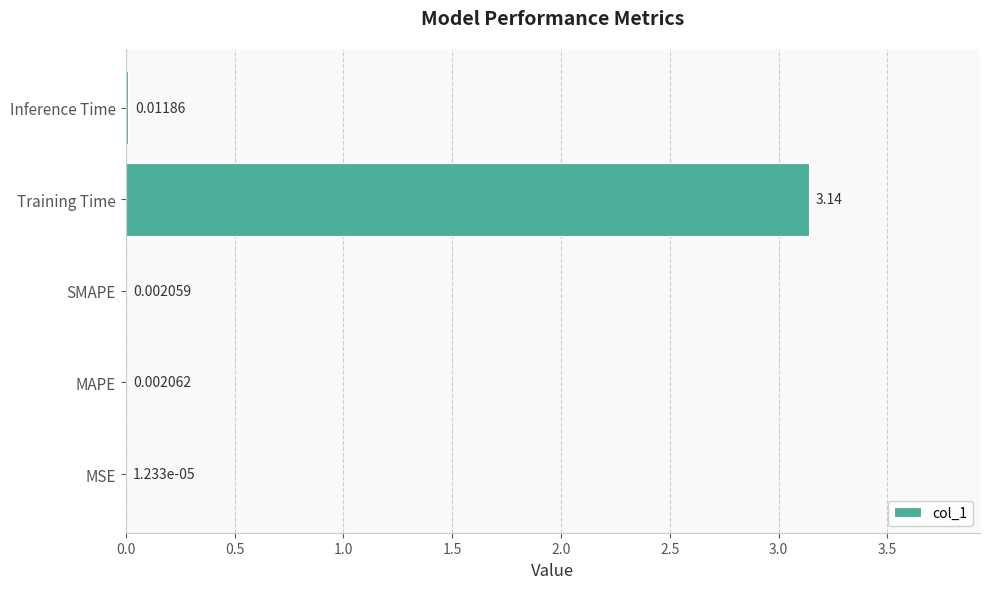

At which category does the chart reach its peak across all series?

Training Time